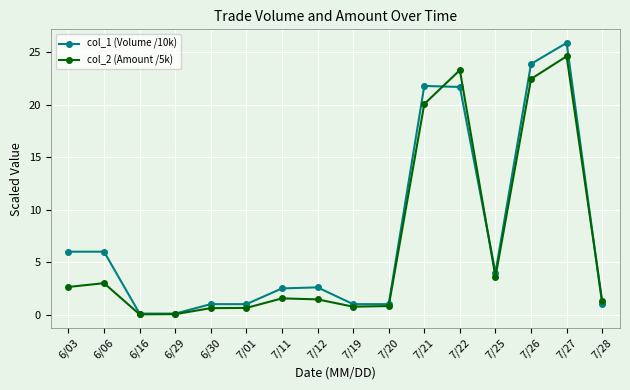

After their last crossing, which series has the higher values: col_1 (Volume /10k) or col_2 (Amount /5k)?

col_2 (Amount /5k)